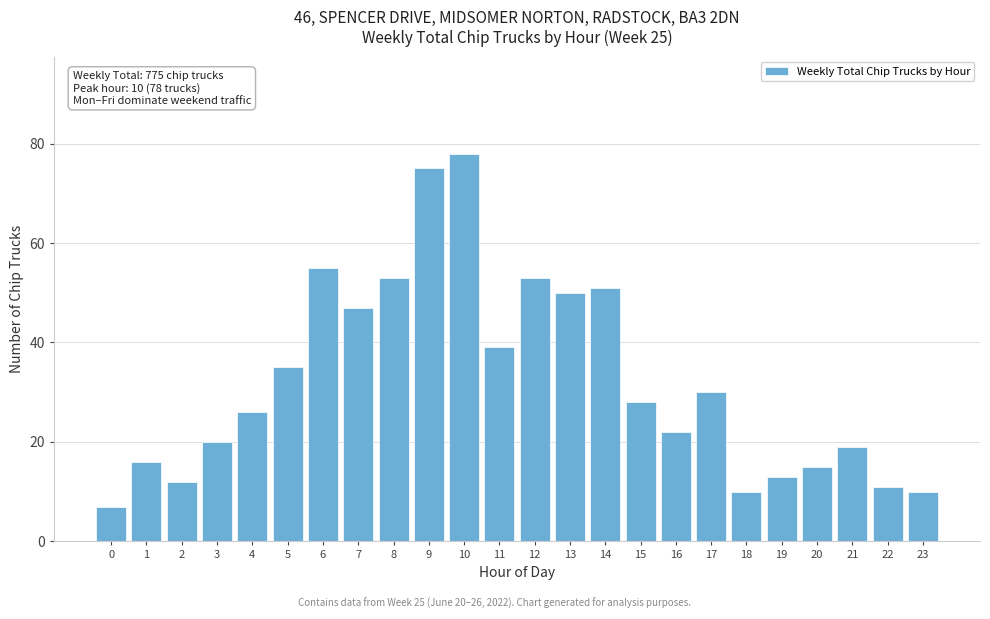

Reading left to right, what are all the values shown in this chart?

0=7	1=16	2=12	3=20	4=26	5=35	6=55	7=47	8=53	9=75	10=78	11=39	12=53	13=50	14=51	15=28	16=22	17=30	18=10	19=13	20=15	21=19	22=11	23=10